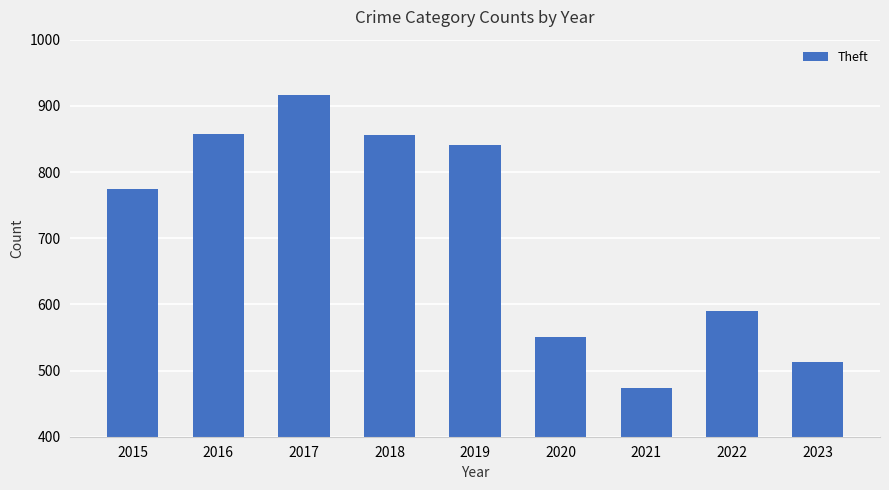

At which label is the value closest to 695?

2015